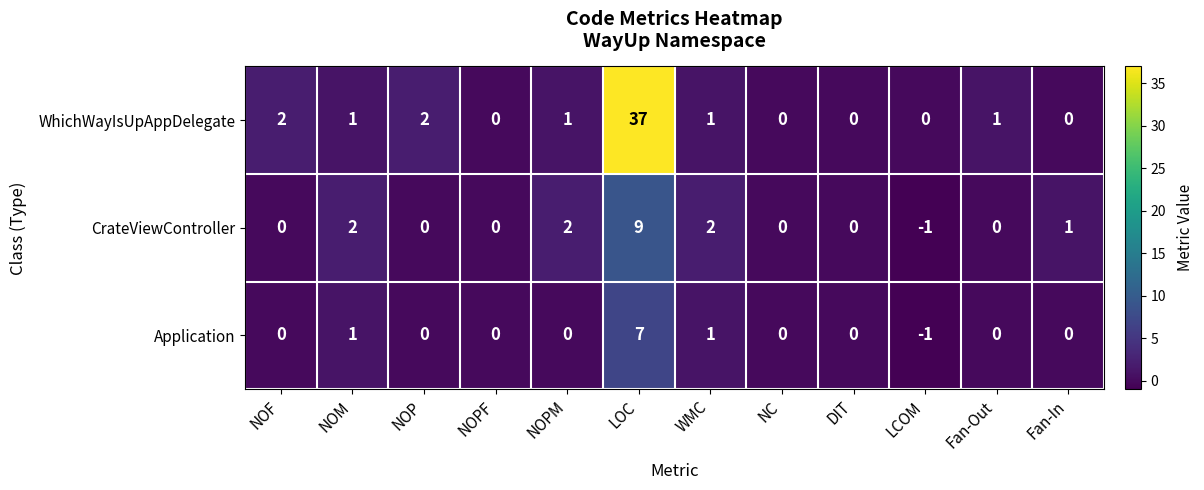

What is the sum of all Application values?

8